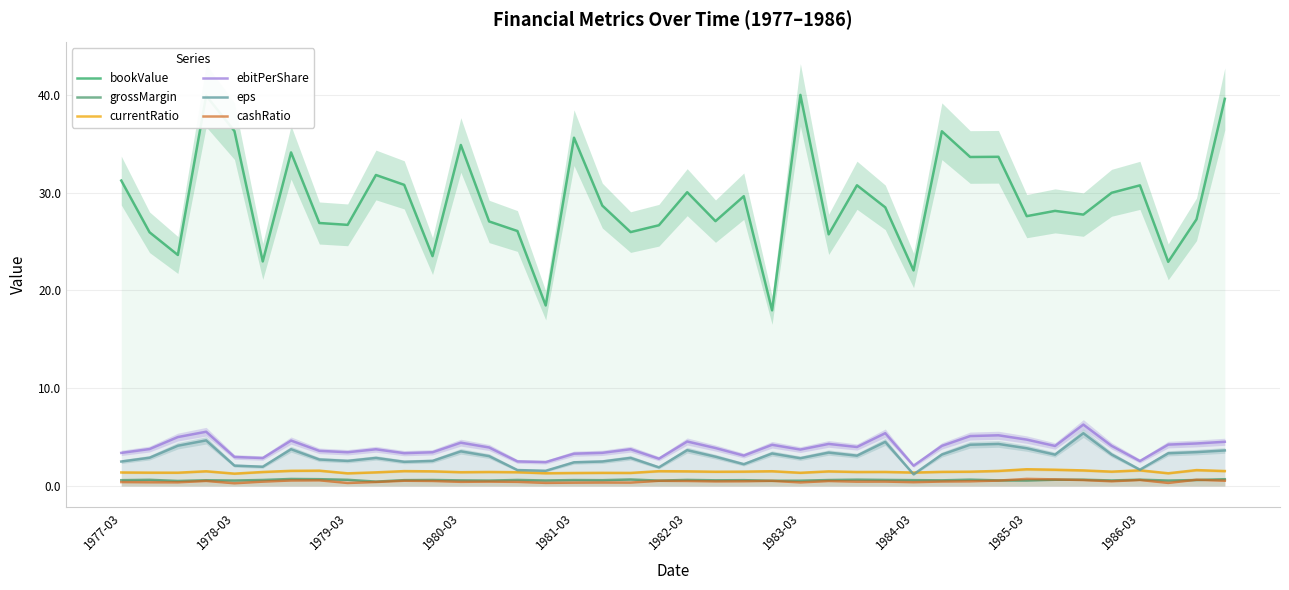

Reading left to right, extract all data points from this chart.

bookValue: 31.2	25.9	23.6	39.9	36.3	23.0	34.1	26.9	26.7	31.8	30.8	23.5	34.9	27.1	26.1	18.5	35.6	28.7	26.0	26.7	30.0	27.1	29.6	18.0	40.0	25.7	30.8	28.5	22.0	36.3	33.6	33.7	27.6	28.1	27.8	30.0	30.7	22.9	27.3	39.6
grossMargin: 0.6	0.6	0.5	0.6	0.6	0.6	0.7	0.7	0.6	0.4	0.6	0.6	0.6	0.5	0.6	0.6	0.6	0.6	0.7	0.5	0.6	0.6	0.6	0.5	0.5	0.6	0.6	0.6	0.6	0.6	0.6	0.6	0.6	0.6	0.6	0.6	0.6	0.6	0.6	0.7
currentRatio: 1.4	1.4	1.4	1.5	1.3	1.4	1.5	1.6	1.3	1.4	1.5	1.5	1.4	1.4	1.4	1.3	1.3	1.3	1.3	1.5	1.5	1.5	1.5	1.5	1.3	1.5	1.4	1.4	1.4	1.4	1.5	1.5	1.7	1.7	1.6	1.5	1.6	1.3	1.6	1.5
ebitPerShare: 3.4	3.8	5.0	5.5	3.0	2.9	4.6	3.6	3.4	3.8	3.4	3.4	4.4	3.9	2.5	2.4	3.3	3.4	3.8	2.8	4.5	3.9	3.1	4.2	3.7	4.3	4.0	5.4	2.1	4.1	5.1	5.2	4.7	4.1	6.3	4.1	2.5	4.2	4.3	4.5
eps: 2.5	2.9	4.1	4.7	2.1	2.0	3.8	2.7	2.6	2.9	2.5	2.6	3.5	3.1	1.6	1.6	2.4	2.5	2.9	1.9	3.7	3.0	2.2	3.3	2.8	3.4	3.1	4.5	1.2	3.2	4.2	4.3	3.9	3.2	5.4	3.2	1.7	3.3	3.5	3.6
cashRatio: 0.4	0.4	0.4	0.5	0.3	0.4	0.6	0.6	0.3	0.4	0.5	0.5	0.4	0.4	0.4	0.3	0.3	0.4	0.3	0.5	0.5	0.5	0.5	0.5	0.4	0.5	0.4	0.4	0.4	0.5	0.5	0.6	0.7	0.7	0.6	0.5	0.6	0.3	0.6	0.5